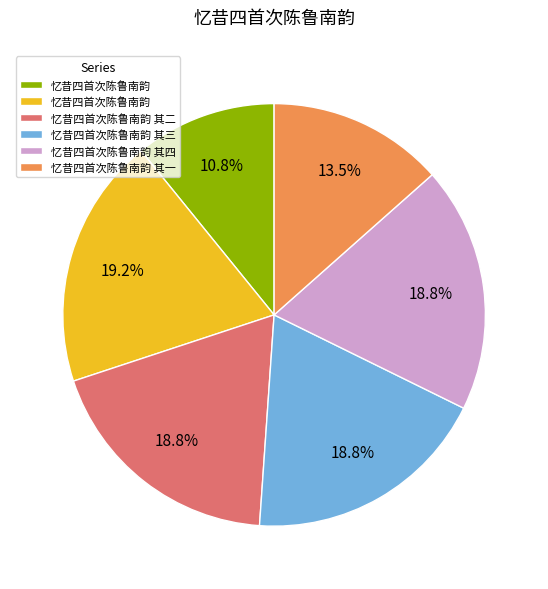

Is there a majority slice in this chart?

No